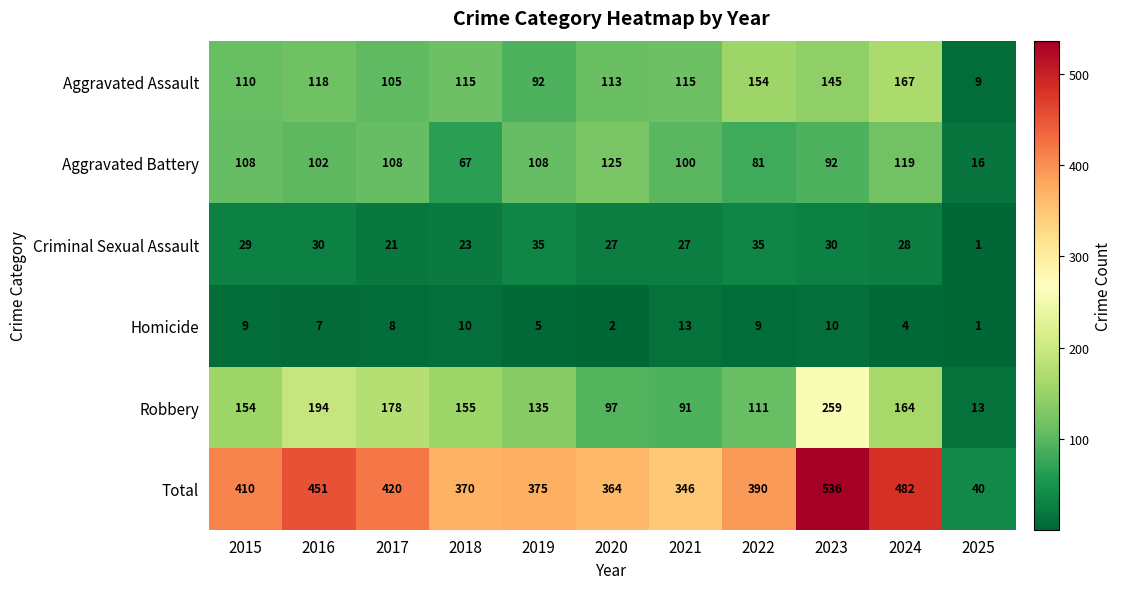

What is the difference between the second highest and minimum values in the Homicide series?

9